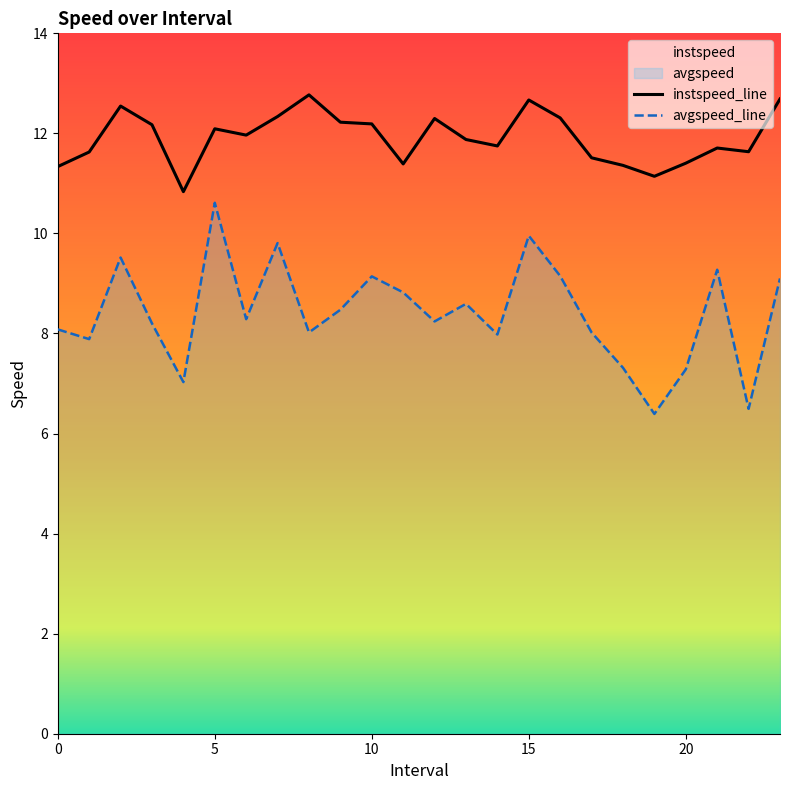

Which series has the largest range (max minus min)?

avgspeed